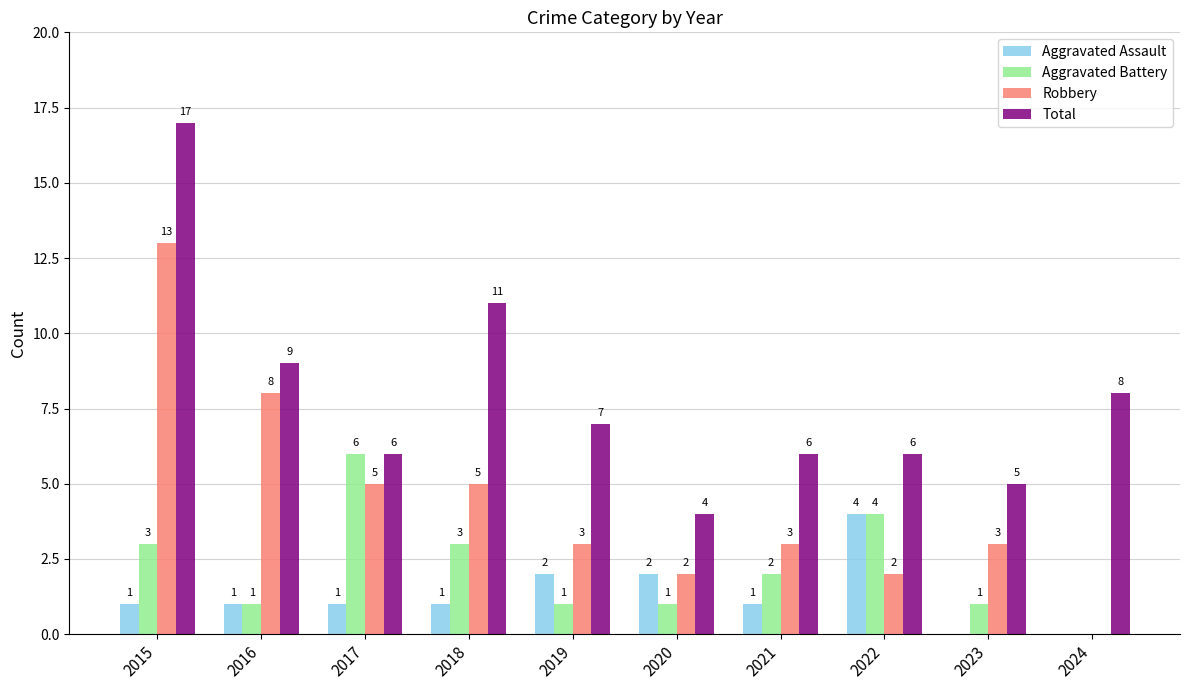

What is the highest value of the Aggravated Assault series?

4